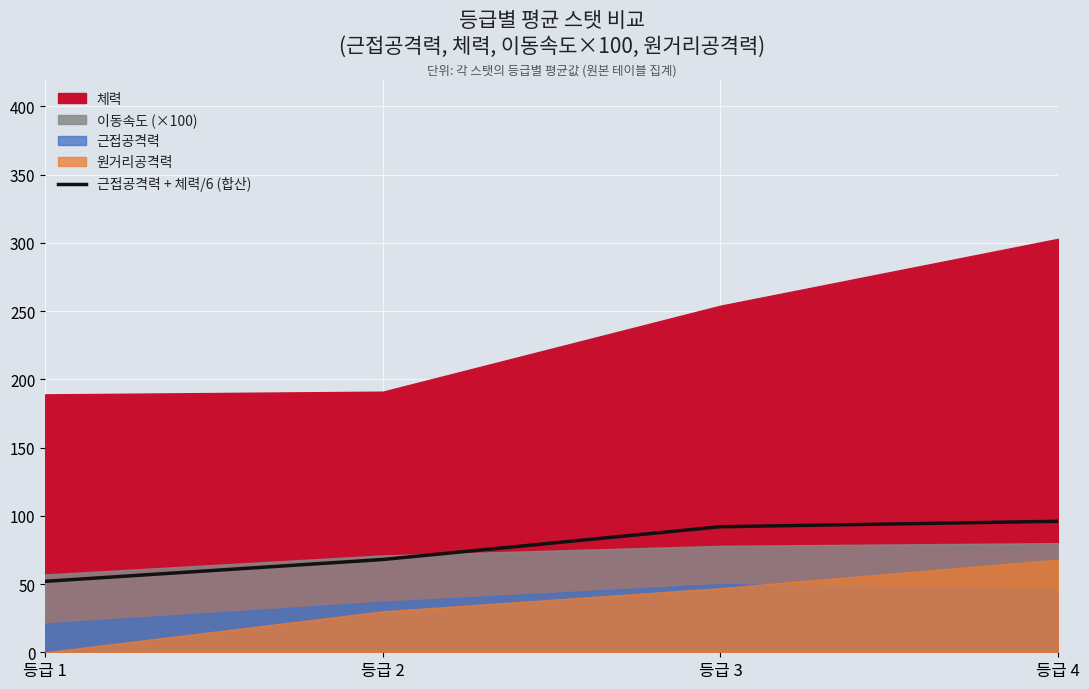

At which label is 근접공격력 + 체력/6 (합산) closest to 74?

등급 2